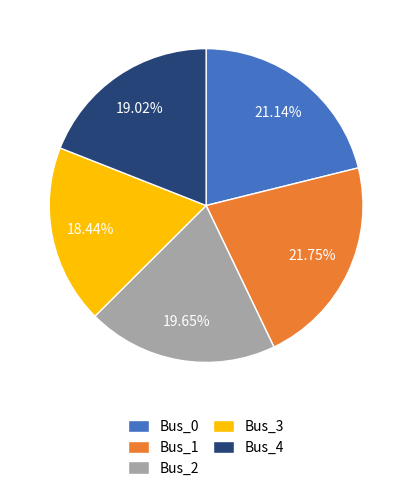

Is it true that Bus_4 is 19% of the pie?

True